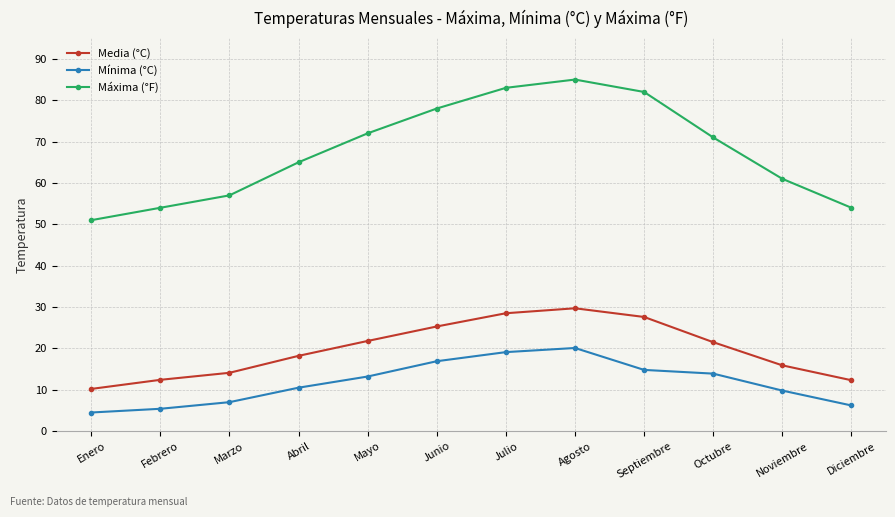

What is the smallest value displayed?

4.5